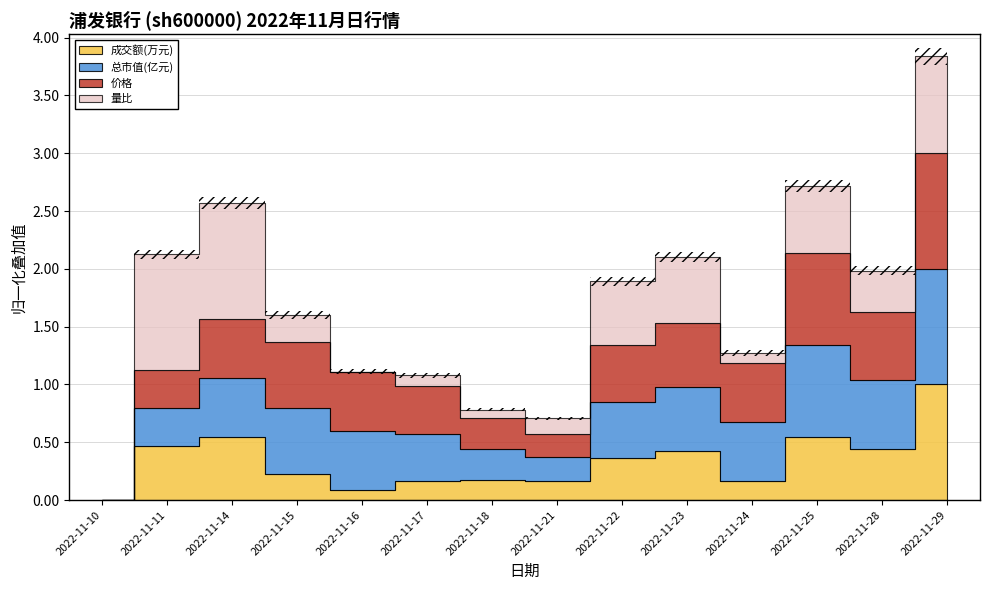

What is the difference between the maximum and second lowest values in the 成交额(万元) series?

37065.0